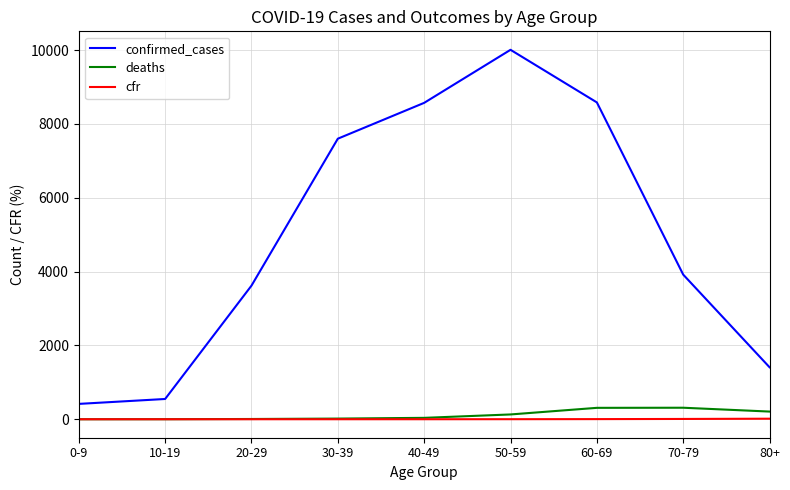

Which series has the widest spread of values?

confirmed_cases